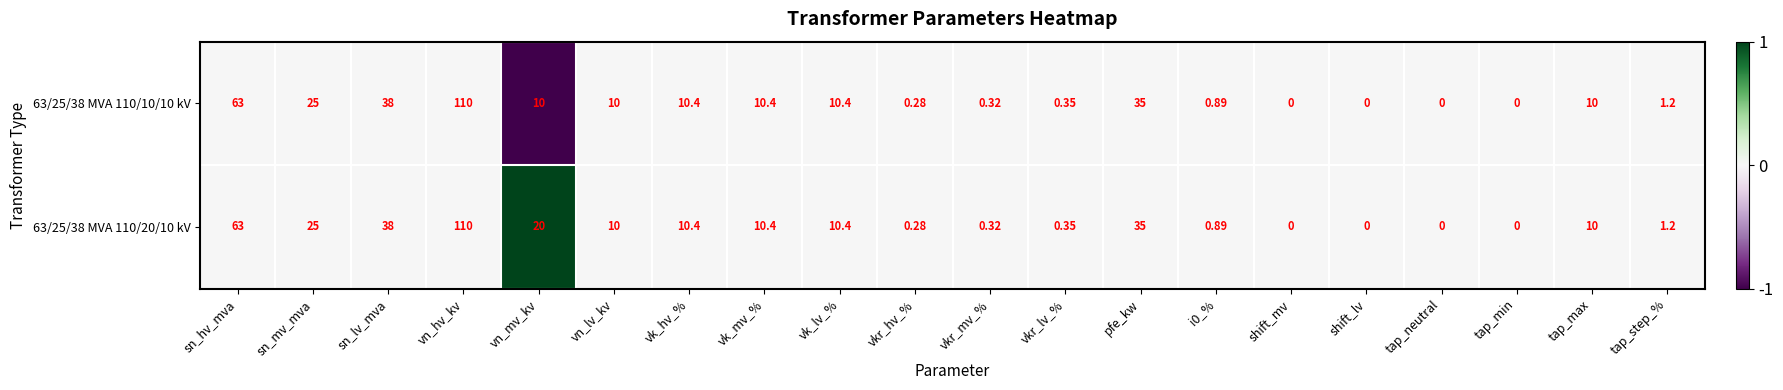

Which series has the largest total across all categories?

63/25/38 MVA 110/20/10 kV